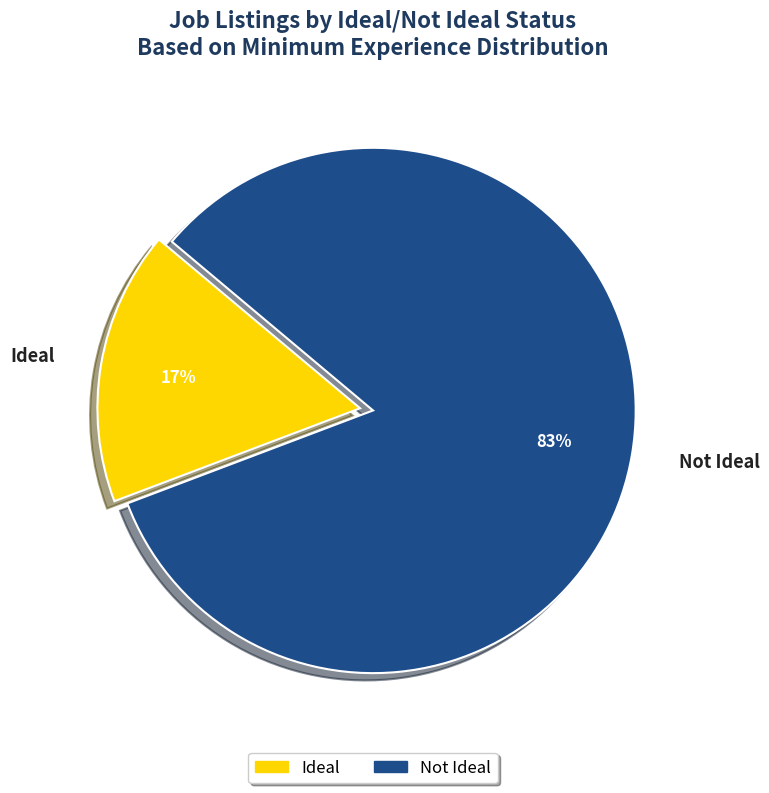

Does any single category account for the majority?

Yes